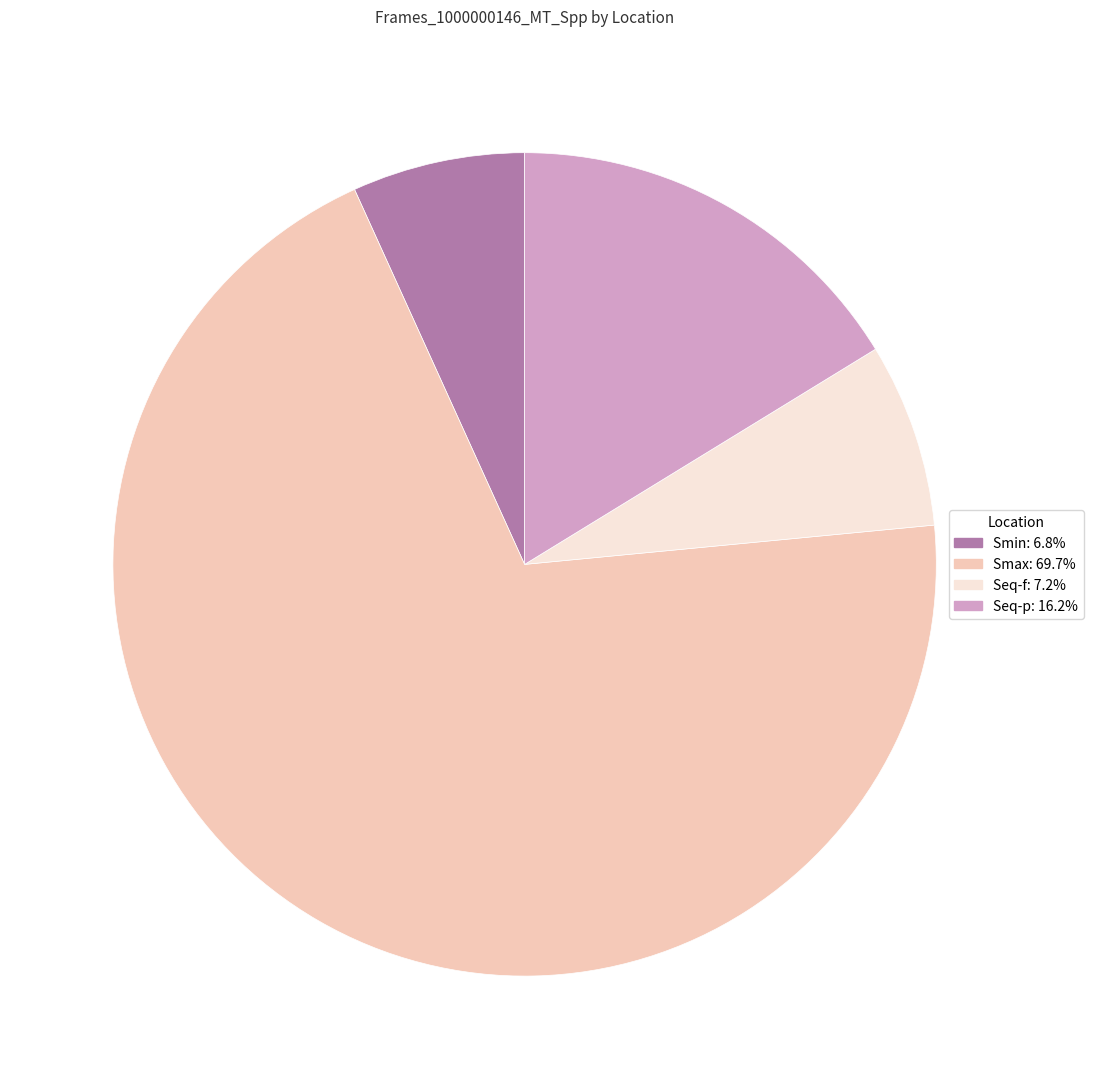

Is it true that Smin is 15% of the pie?

False